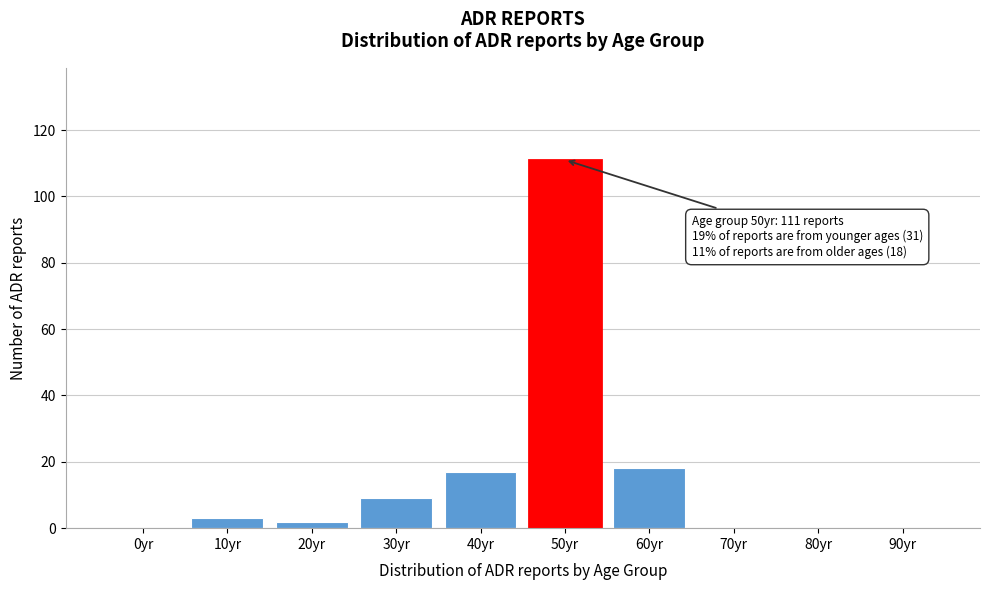

Reading left to right, transcribe all the data shown in this chart.

0yr=0	10yr=3	20yr=2	30yr=9	40yr=17	50yr=111	60yr=18	70yr=0	80yr=0	90yr=0